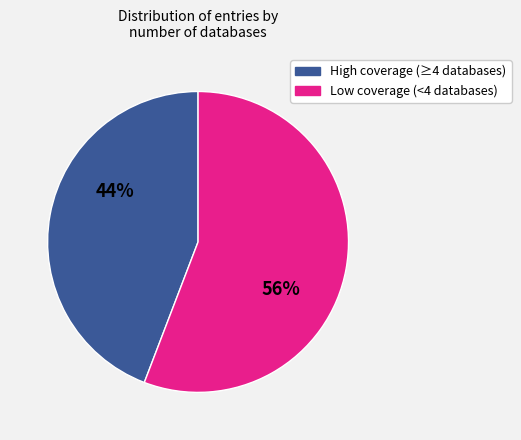

Which has a higher value, High coverage (≥4 databases) or Low coverage (<4 databases)?

Low coverage (<4 databases)